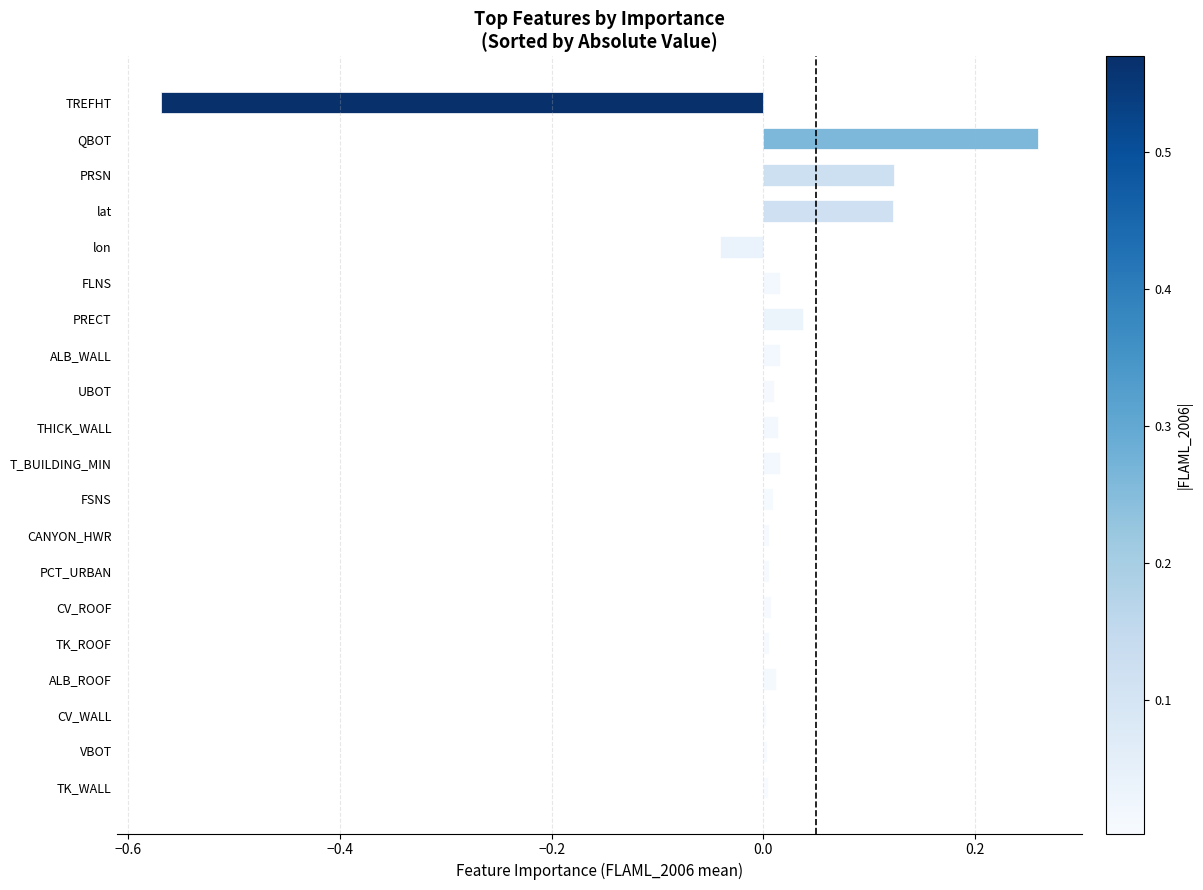

Which label corresponds to the largest value in the chart?

QBOT